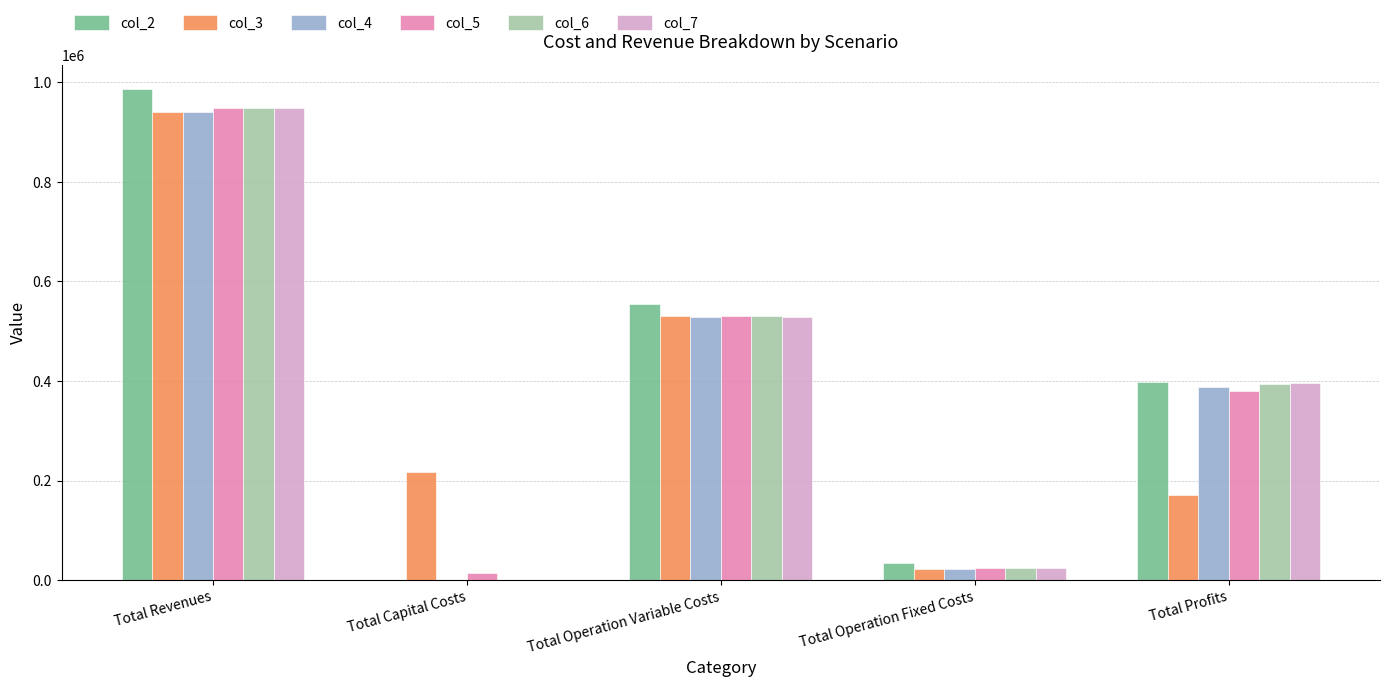

What is the maximum value shown in the chart?

986210.8